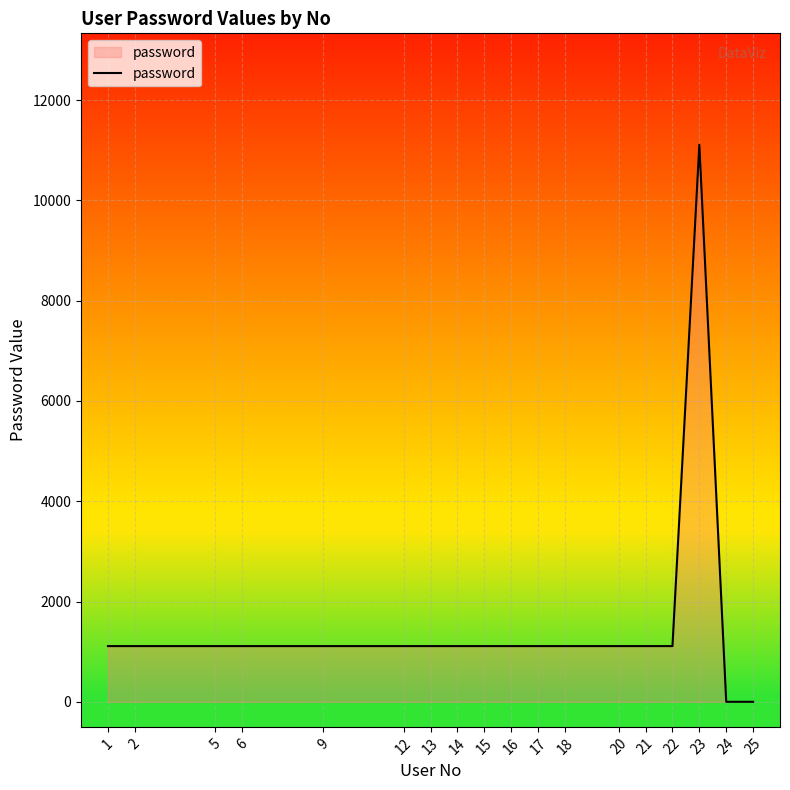

Reading right to left, list all the values displayed in this chart.

25=0	24=0	23=11111	22=1111	21=1111	20=1111	18=1111	17=1111	16=1111	15=1111	14=1111	13=1111	12=1111	9=1111	6=1111	5=1111	2=1111	1=1111